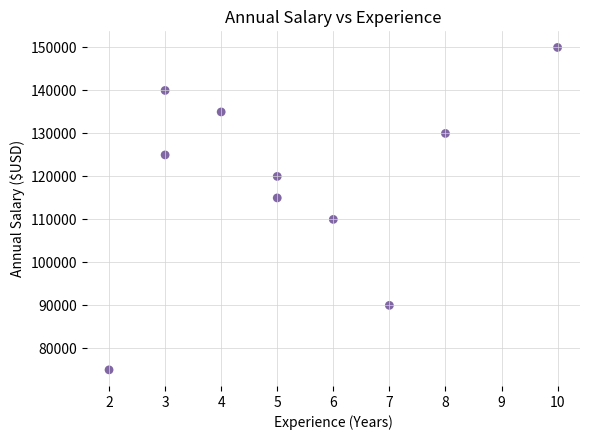

What is the range of X values (max minus min)?

8